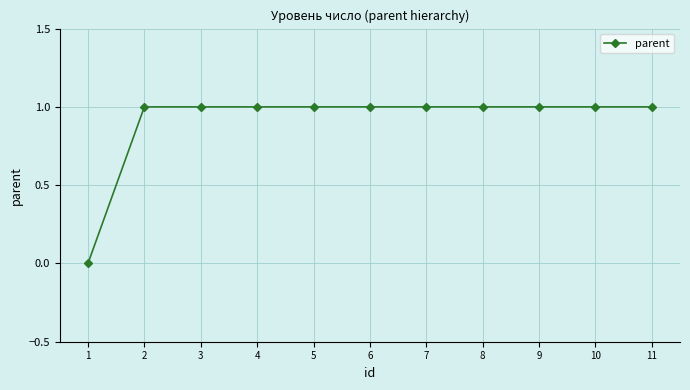

What is the value of the 11th point from the left?

1